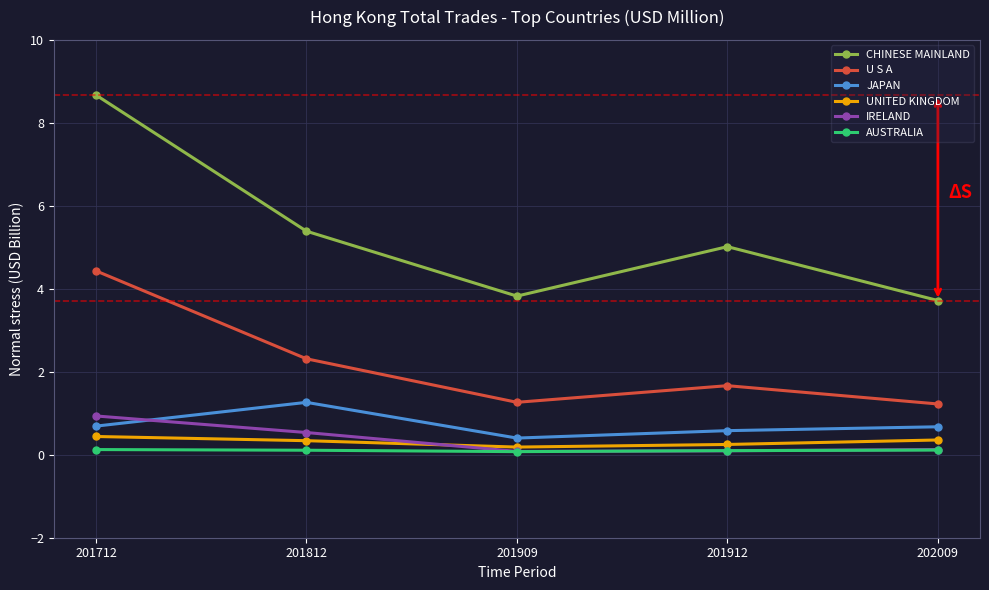

At how many categories does at least one series exceed 3?

5